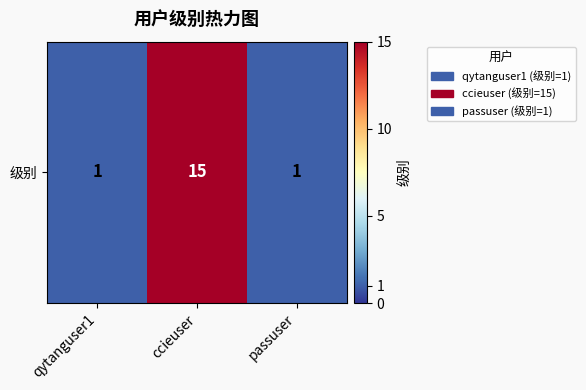

Count the number of values greater than 1.

1